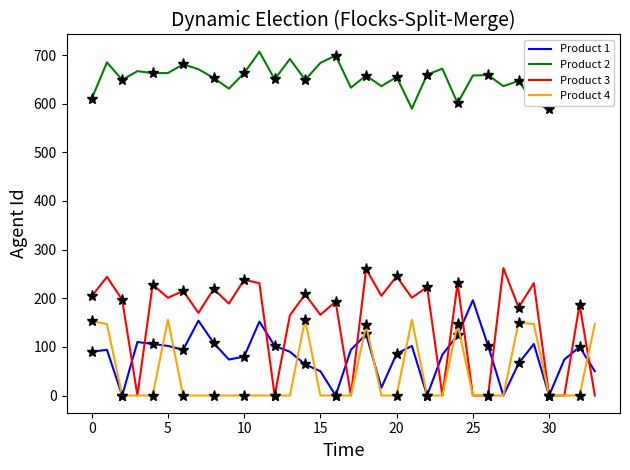

What is the value of the Product 2 point at the 29th from the left?

647